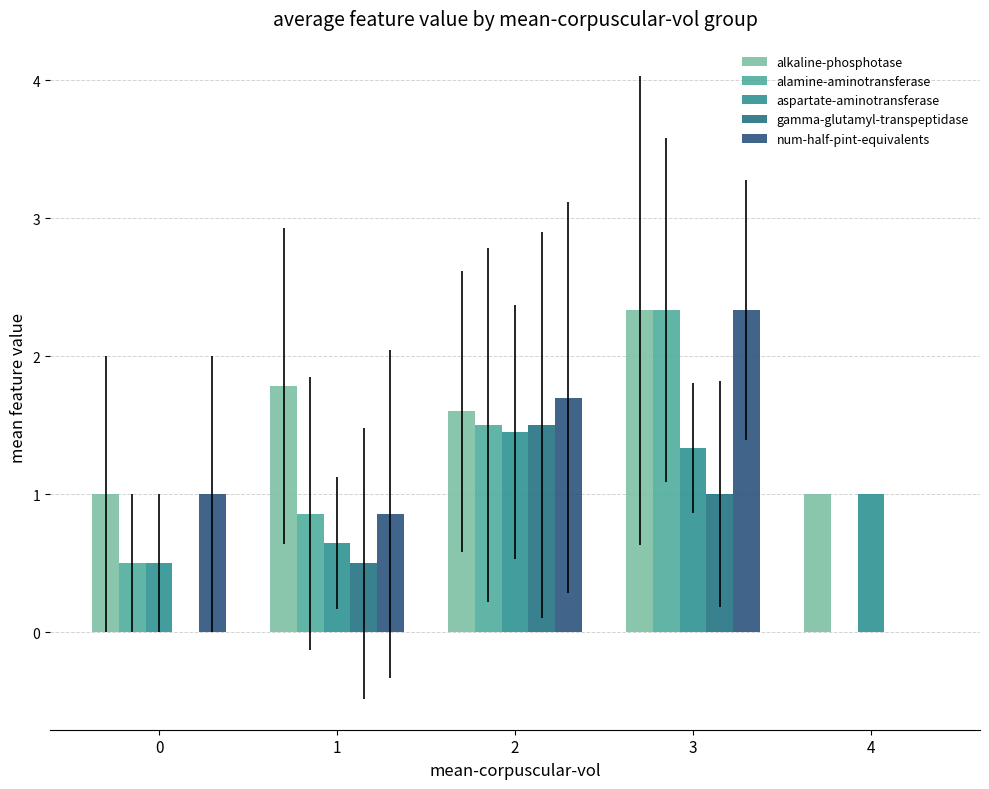

How many data points in alamine-aminotransferase are above 0?

4